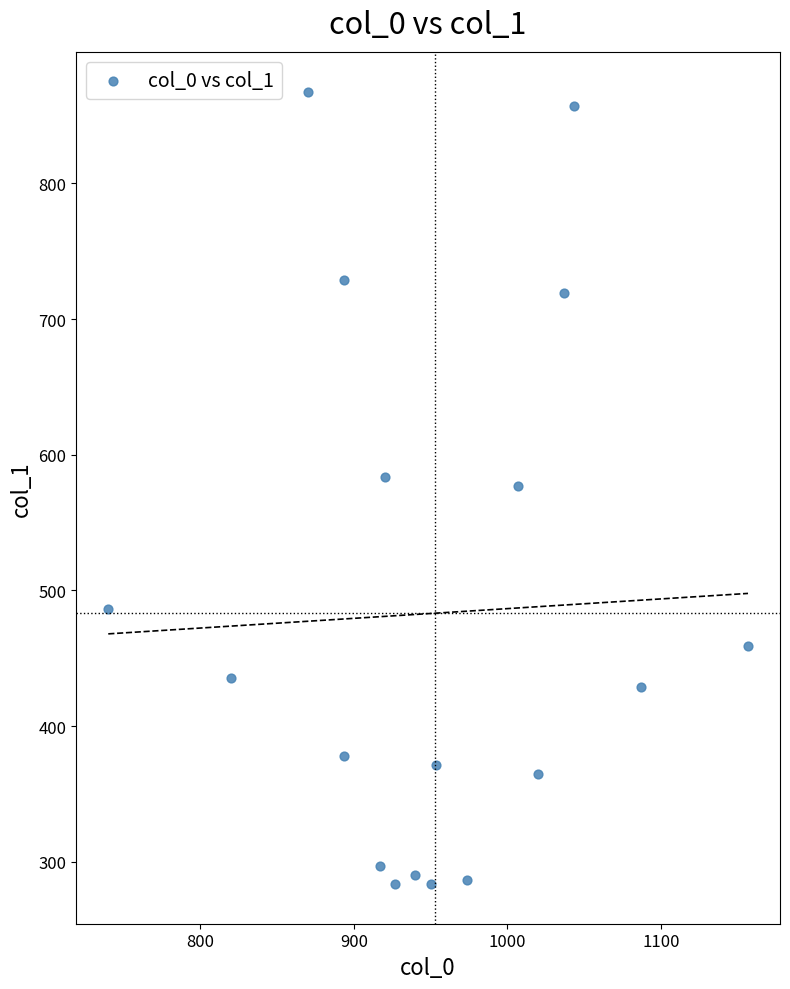

What is the range of Y values (max minus min)?

583.9